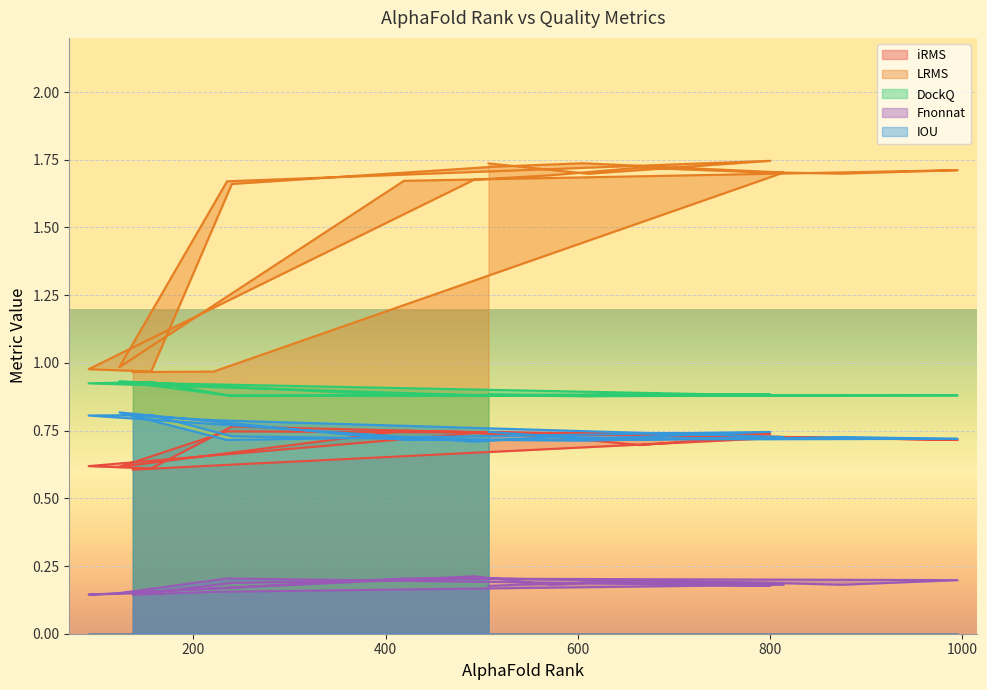

Which category has the lowest value in the Fnonnat series?

91